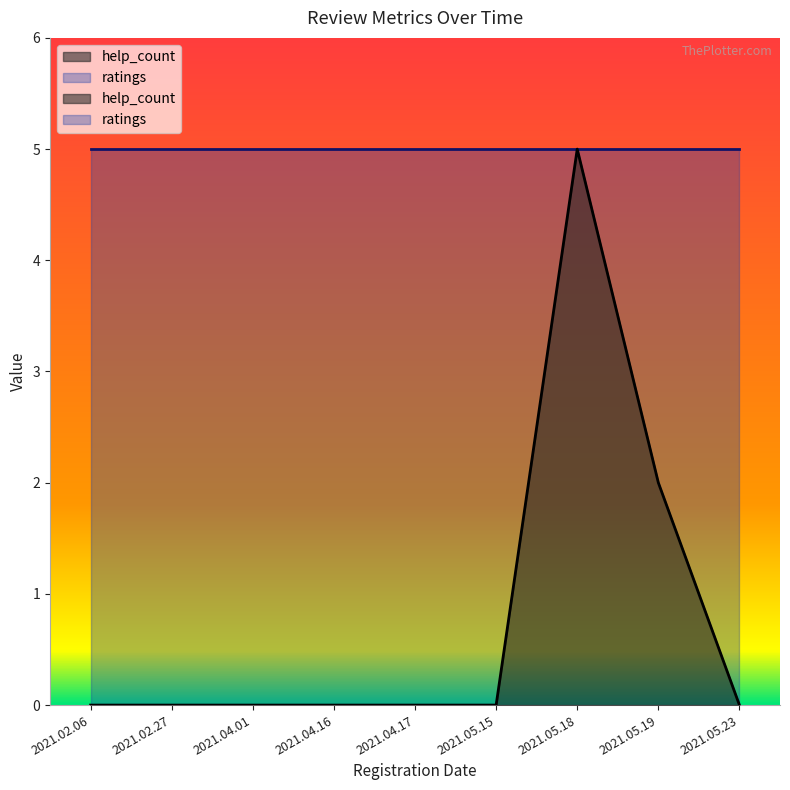

Rank the categories by value from highest to lowest.

2021.05.18, 2021.05.19, 2021.02.06, 2021.02.27, 2021.04.01, 2021.04.16, 2021.04.17, 2021.05.15, 2021.05.23